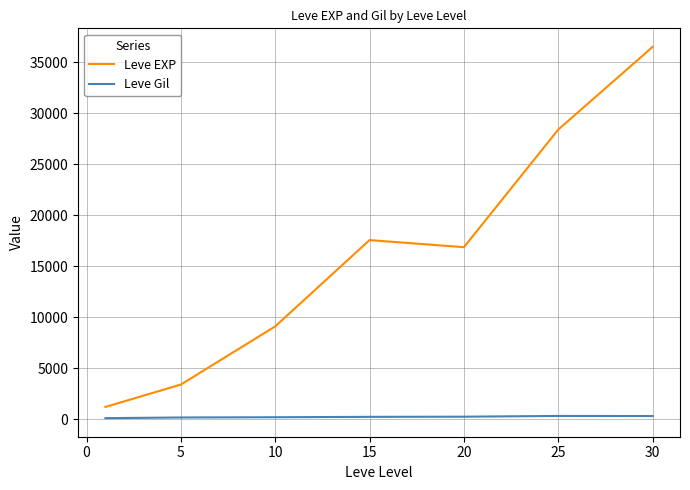

What is the highest value of the Leve EXP series?

36492.5